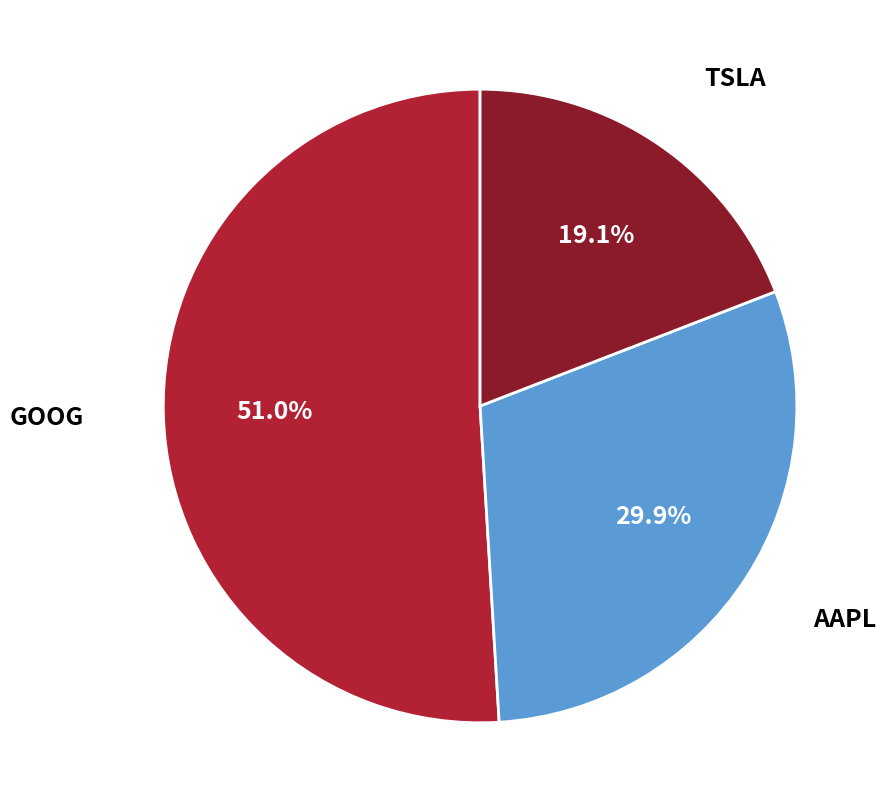

Count the number of slices in the pie.

3